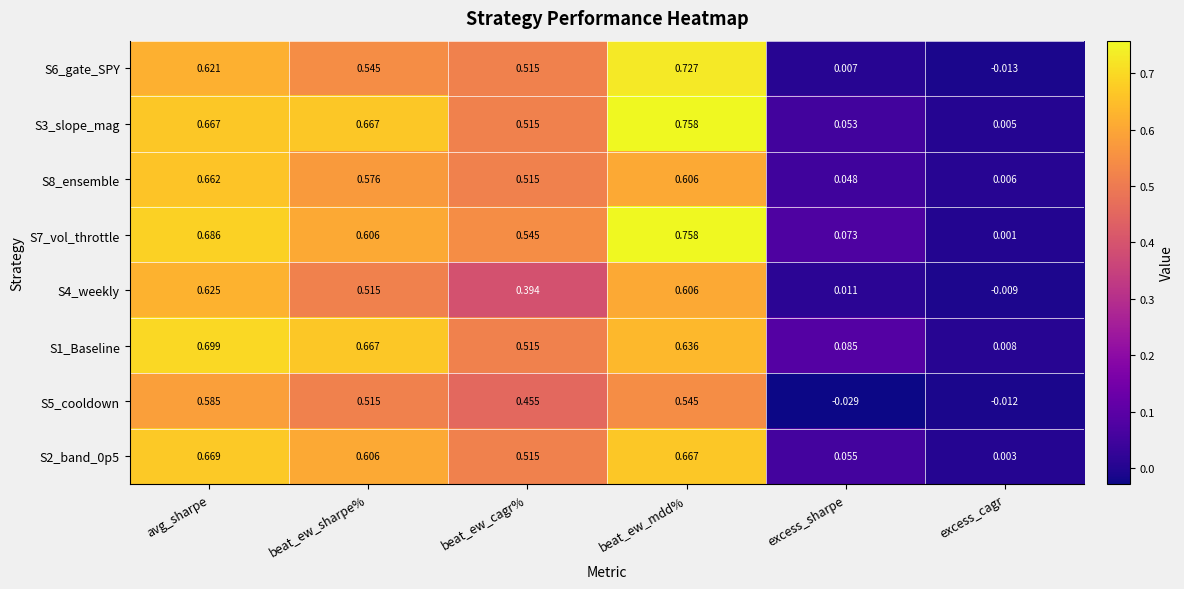

Which series changed the most between avg_sharpe and excess_cagr?

S1_Baseline